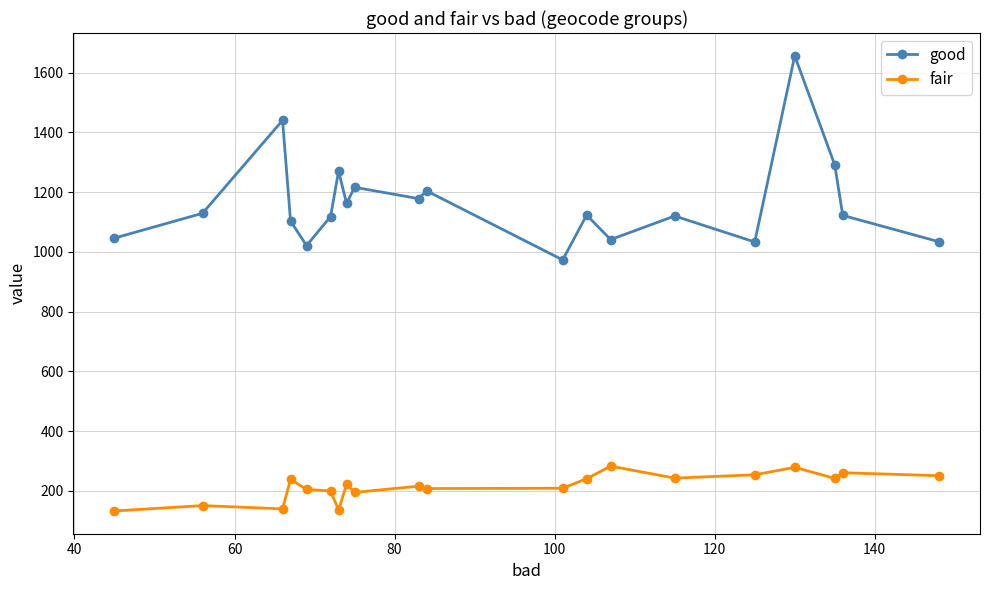

Which series has the largest total across all categories?

good